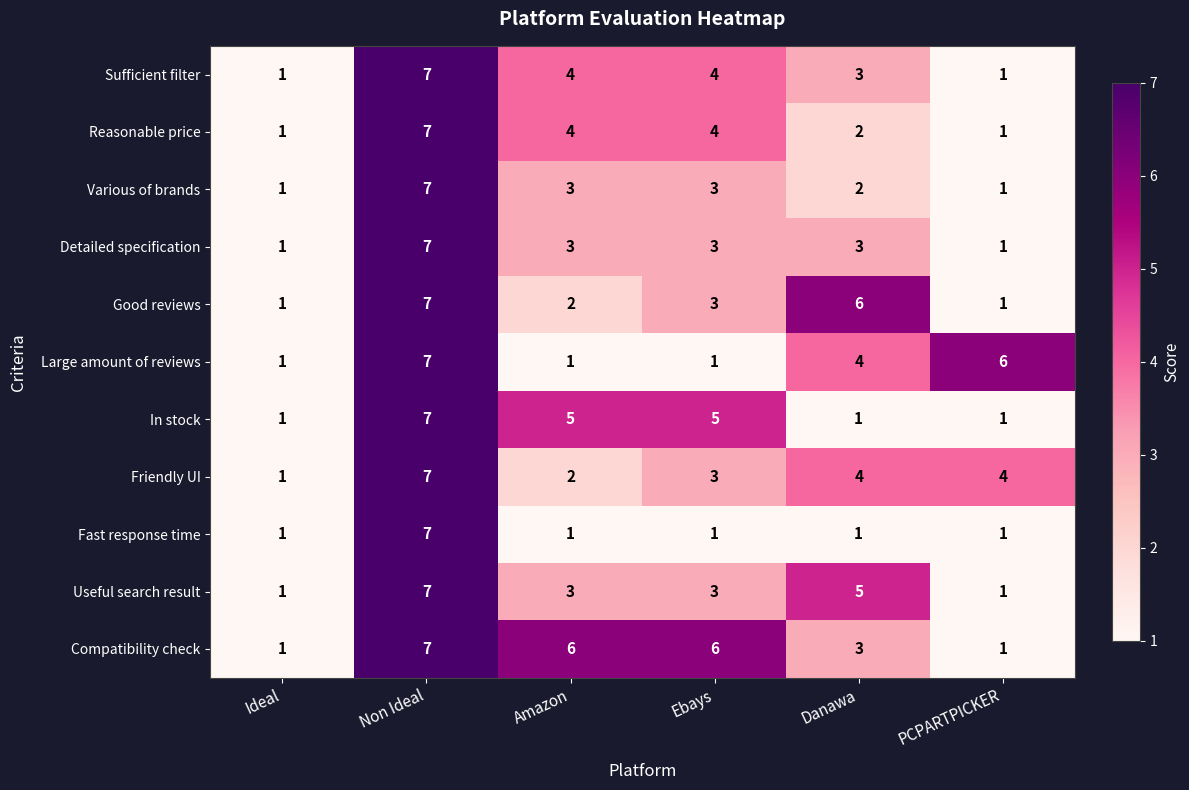

Is it true that Various of brands equals 3 at Amazon?

True